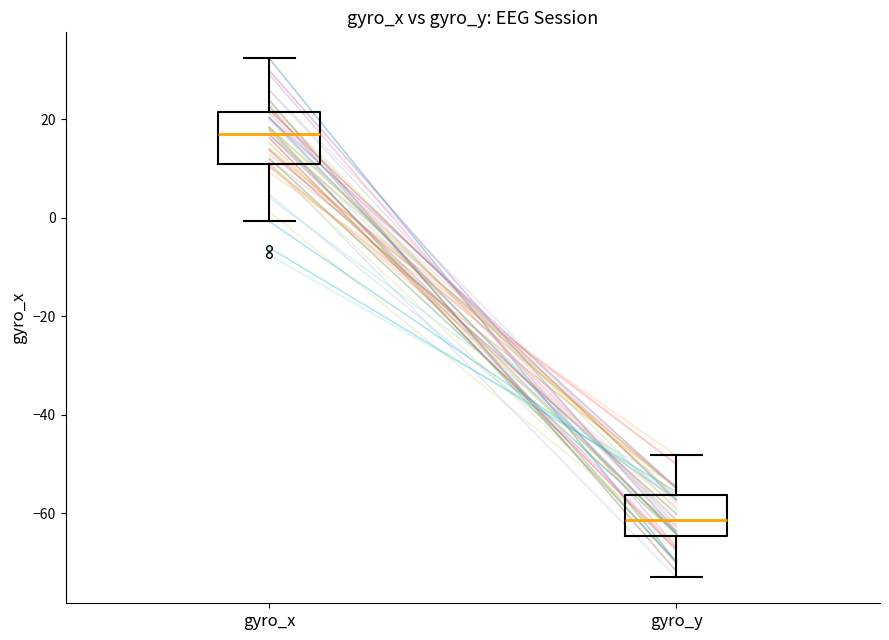

Where does the lower whisker of the box for gyro_x end on the y-axis? The values are not printed on the chart, so give them approximately, as read against the axis.

0